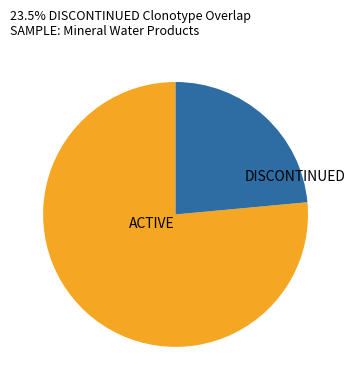

Rank the categories by value from highest to lowest.

ACTIVE, DISCONTINUED